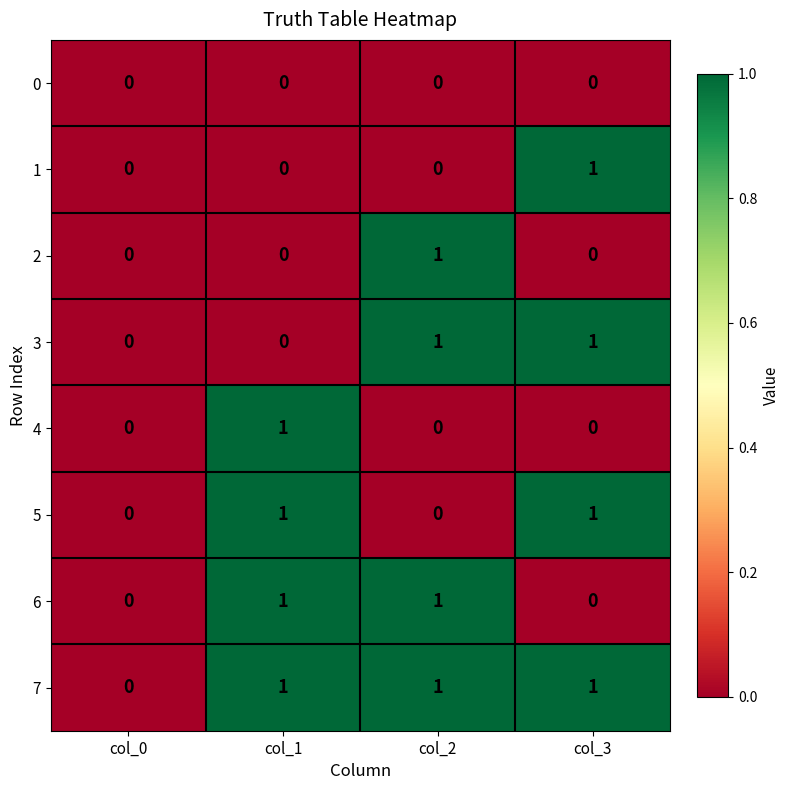

What is the difference between the highest and lowest values at col_1?

1